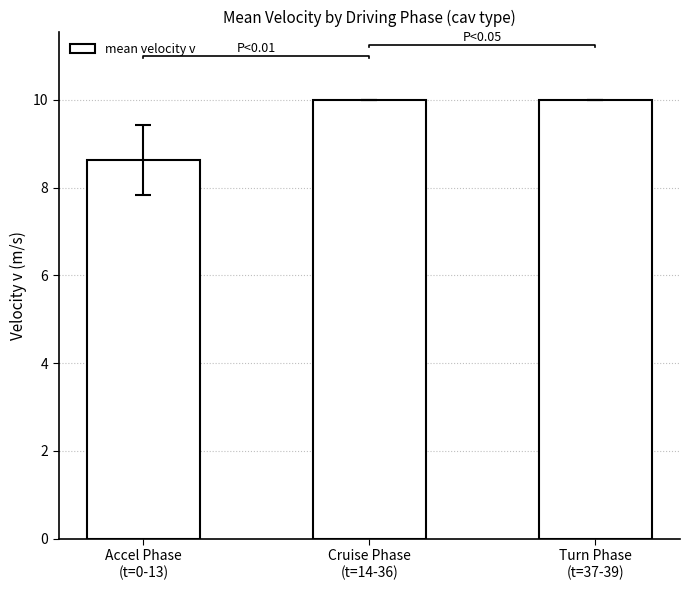

What is the smallest value displayed?

8.6